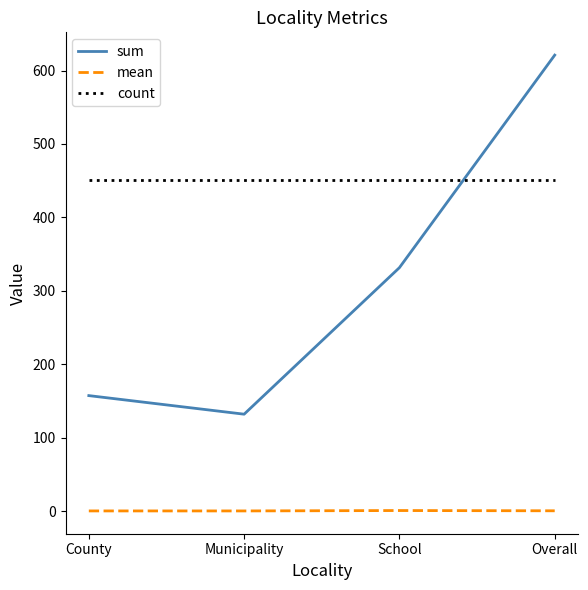

Is the value of sum at Municipality greater than the value of mean at School?

Yes